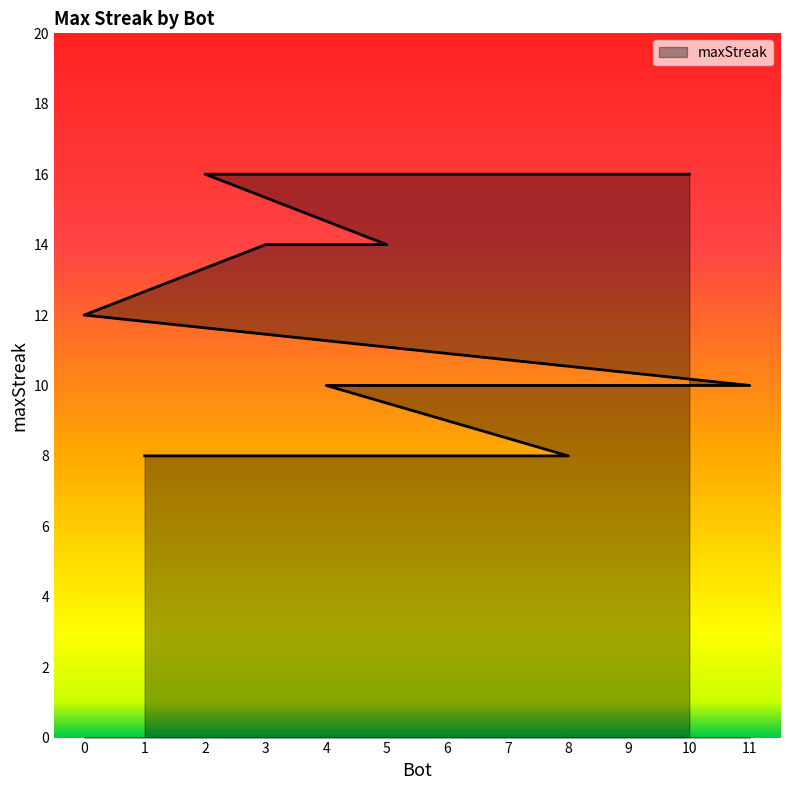

What is the ratio of the value at 8 to the value at 10?

0.5